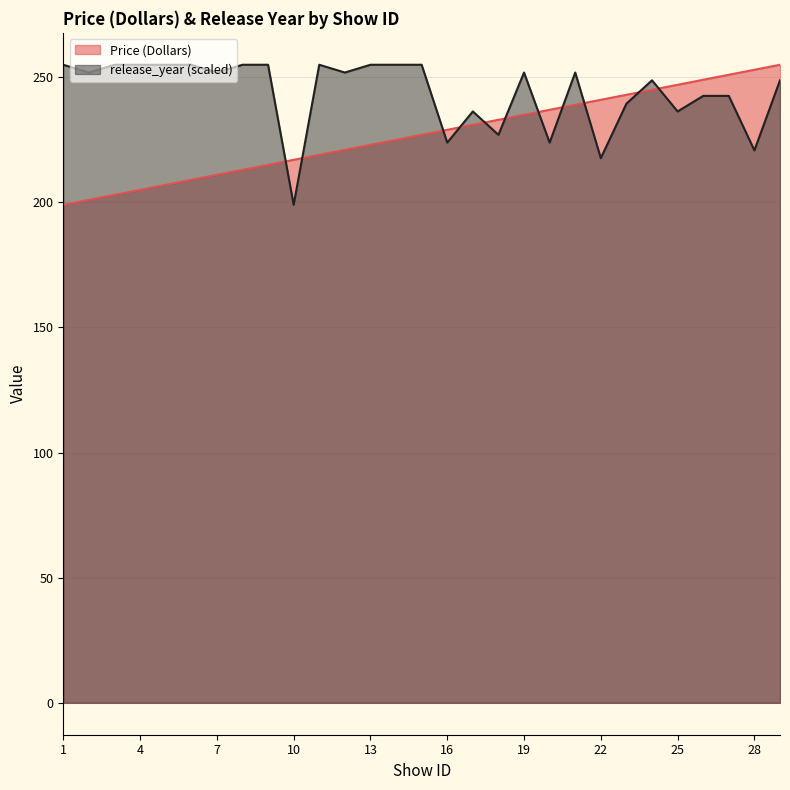

Count the number of data series in this chart.

2